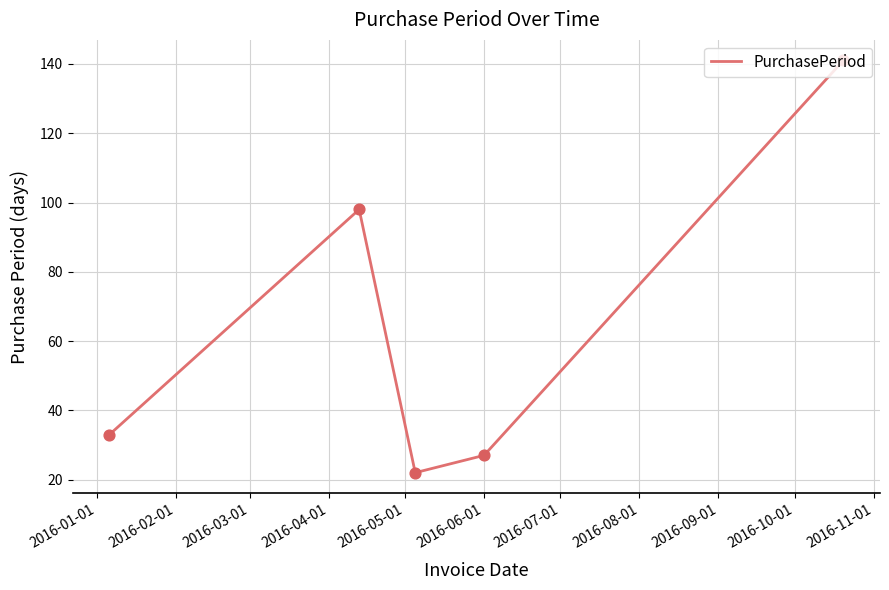

True or false: the data has more than 0 interior local peaks.

True